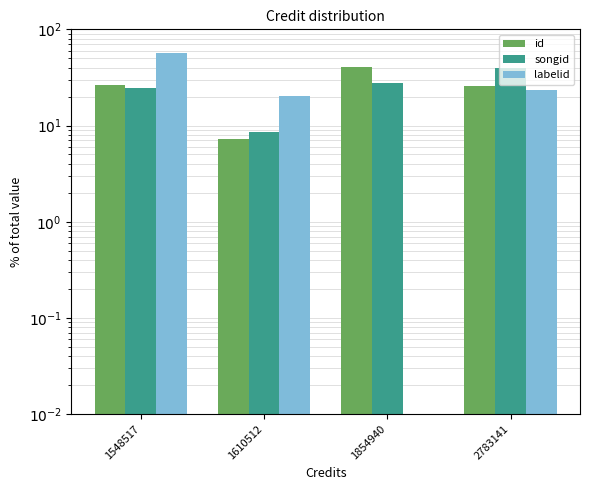

Reading left to right, extract all data points from this chart.

id: 26.6	7.2	40.3	25.9
songid: 24.8	8.5	27.5	39.2
labelid: 56.5	20.3	0.0	23.3